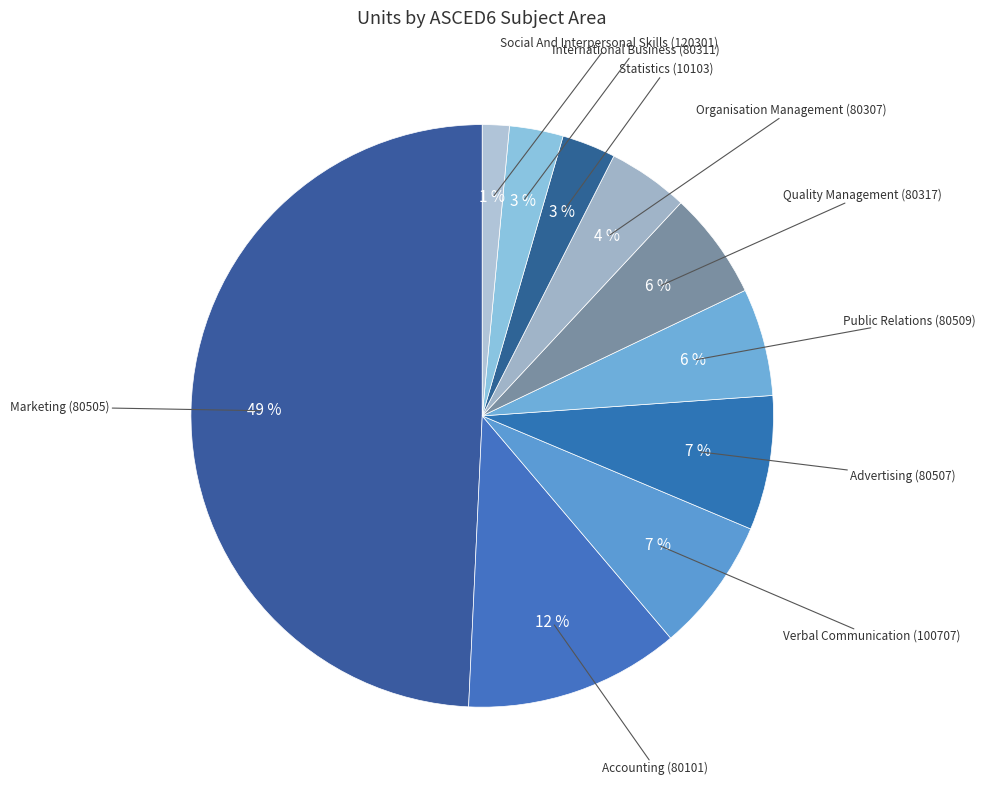

To the nearest percent, what portion does Public Relations (80509) represent?

6%